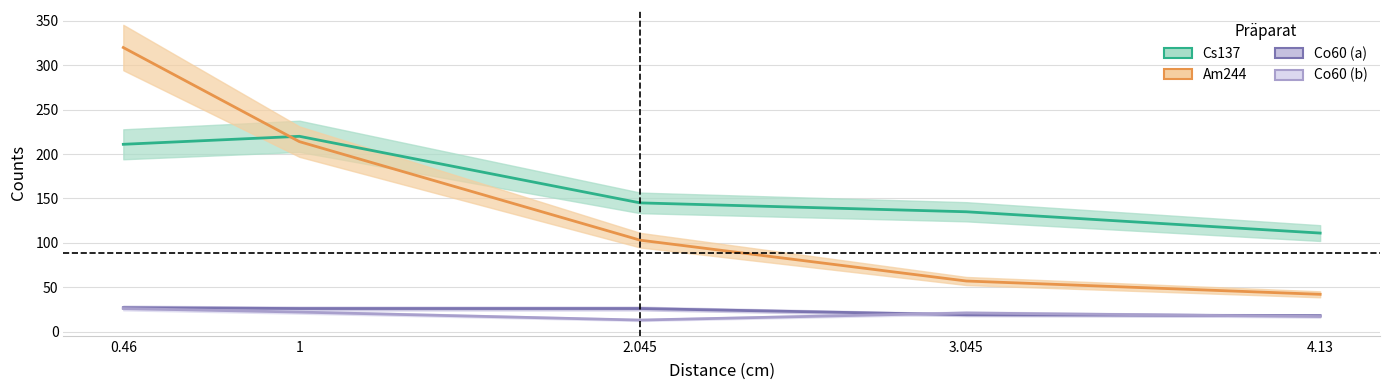

Reading left to right, extract all data points from this chart.

Cs137: 0.46=211	1=220	2.045=145	3.045=135	4.13=111
Am244: 0.46=320	1=214	2.045=103	3.045=57	4.13=42
Co60 (a): 0.46=27	1=26	2.045=26	3.045=19	4.13=18
Co60 (b): 0.46=26	1=22	2.045=13	3.045=21	4.13=17